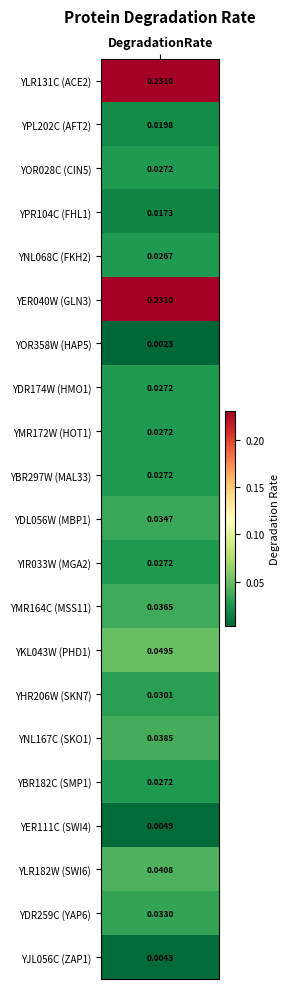

Where is the data nearest to the value 0?

HAP5